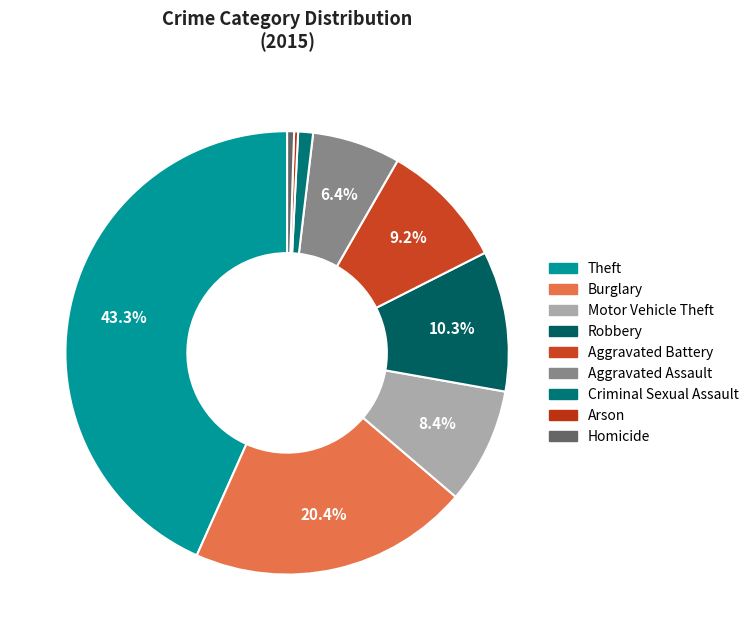

To the nearest percent, what is the combined percentage of Theft and Robbery?

54%